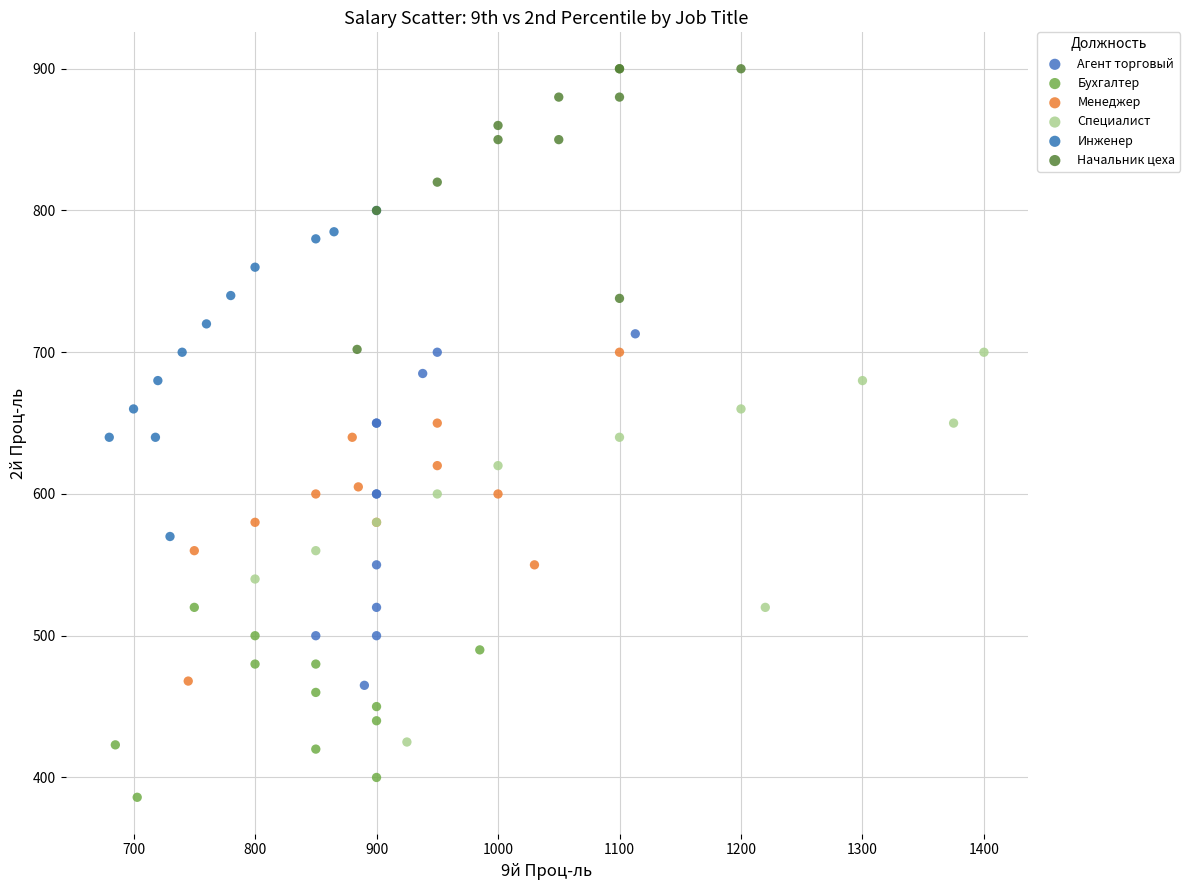

Which series contains the highest Y value?

Начальник цеха